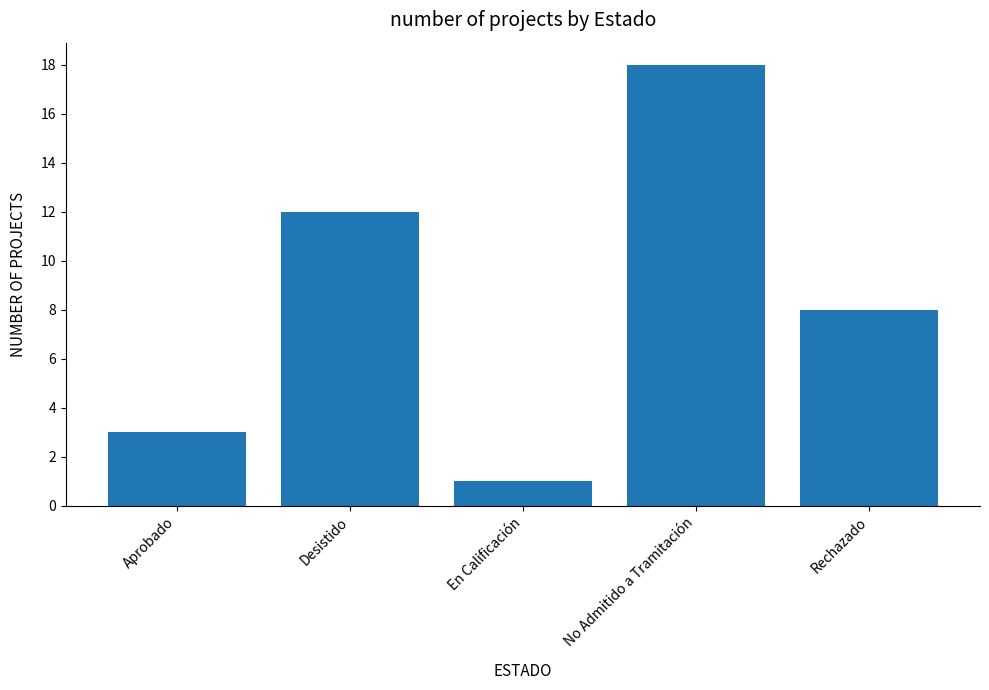

True or false: the data shows 18 at No Admitido a Tramitación.

True